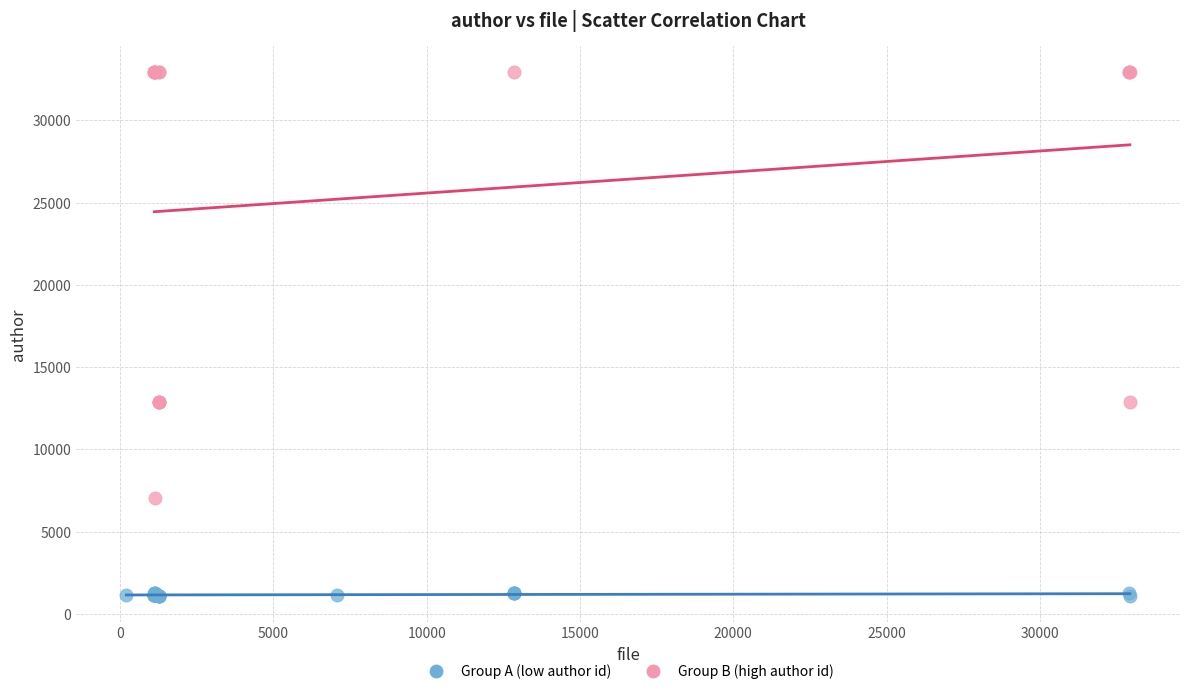

Which series reaches the maximum Y coordinate?

Group B (high author id)